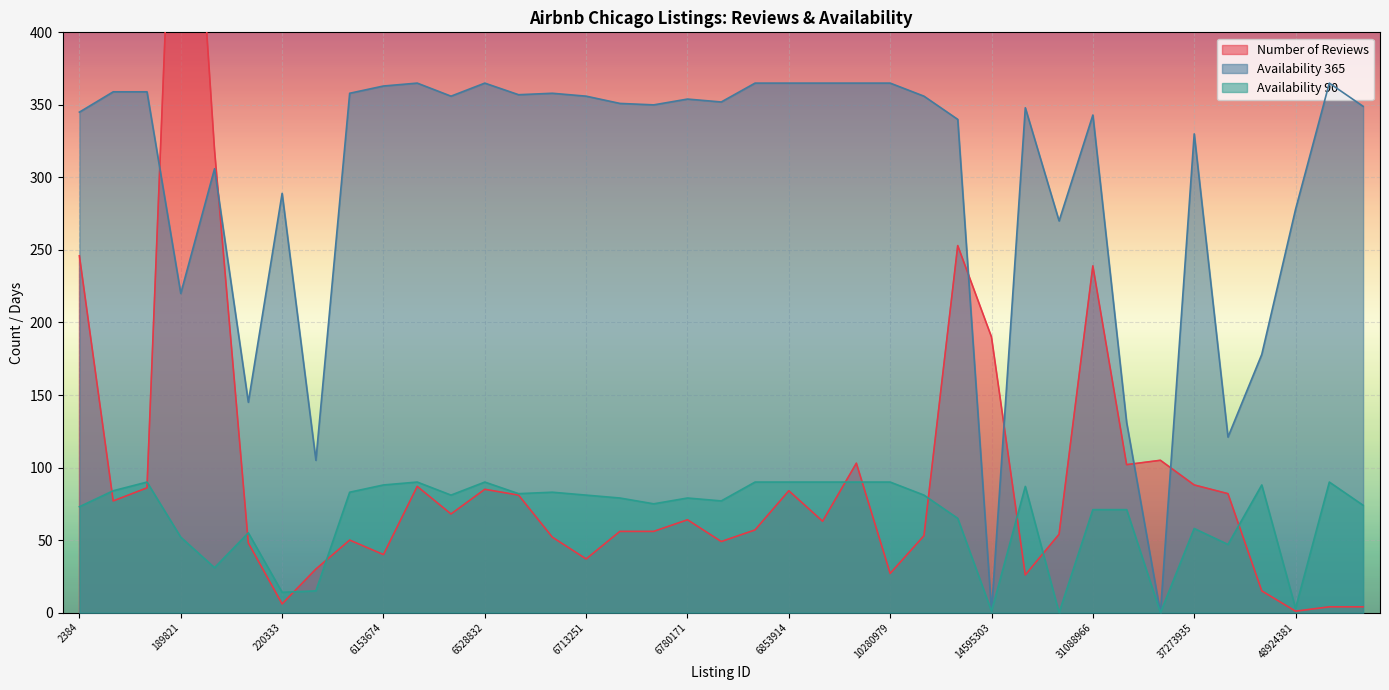

What is the value of the number_of_reviews point at the 38th from the left?

4